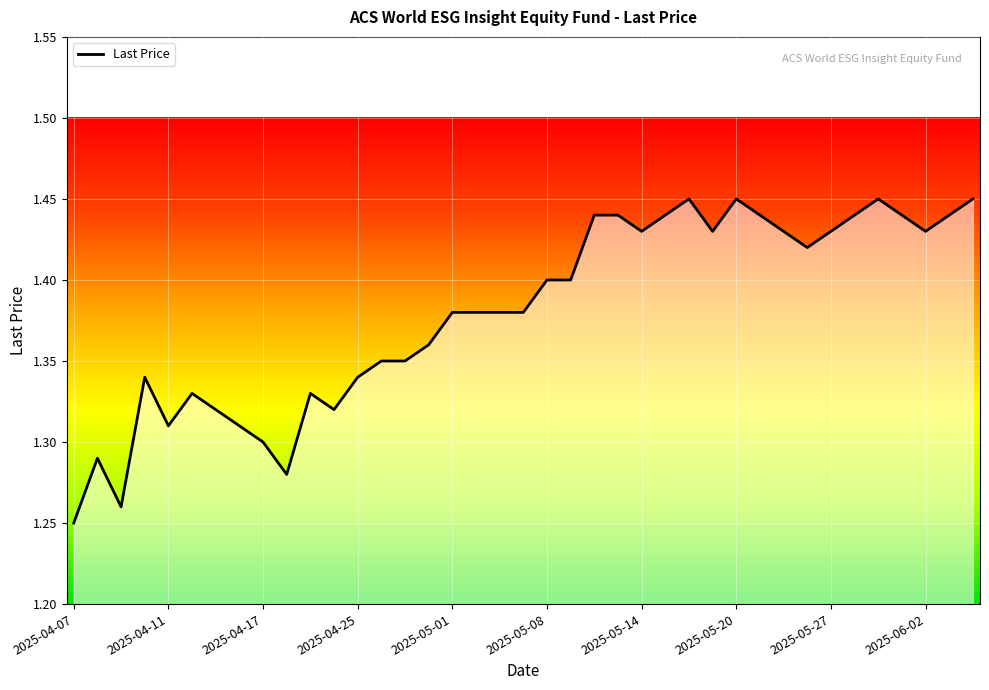

What is the difference between the second highest and minimum values?

0.2